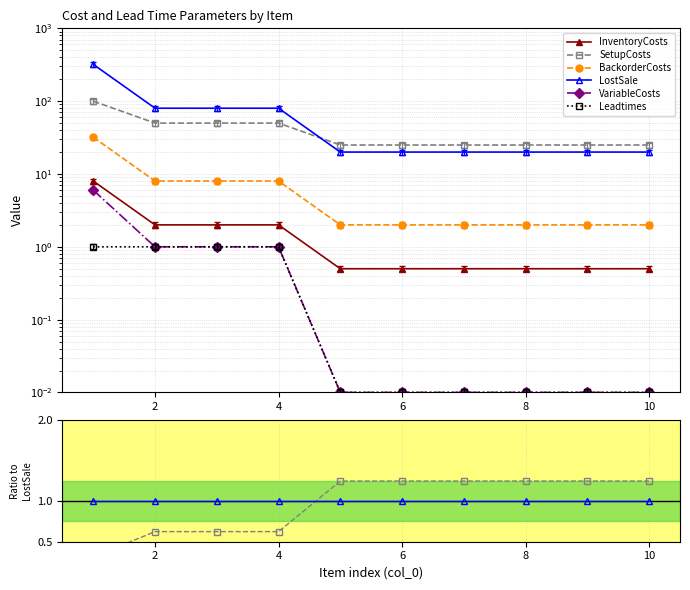

What are all the series names shown in the legend?

InventoryCosts, SetupCosts, BackorderCosts, LostSale, VariableCosts, Leadtimes